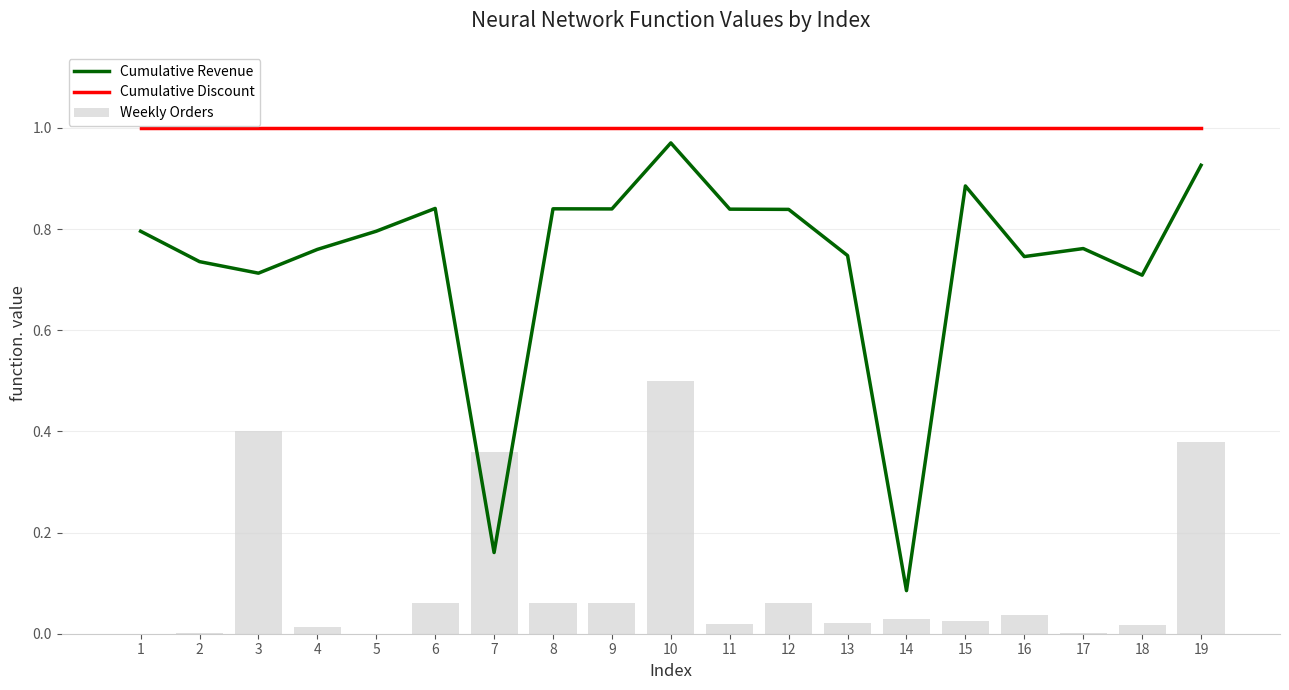

What is the difference between the highest and lowest values at 15?

1.0